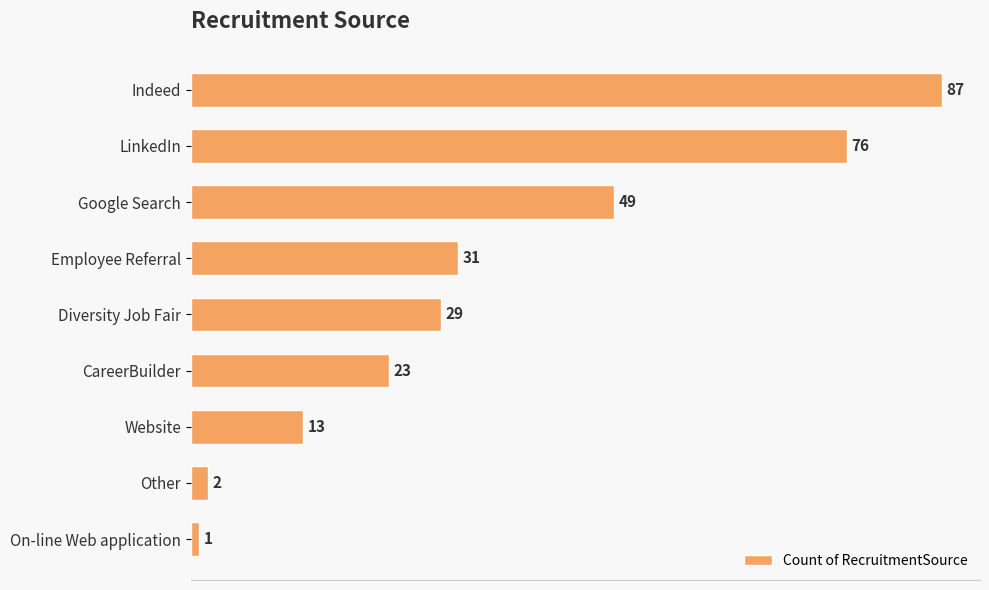

Approximately how many times larger is the value at Diversity Job Fair compared to Google Search?

0.6